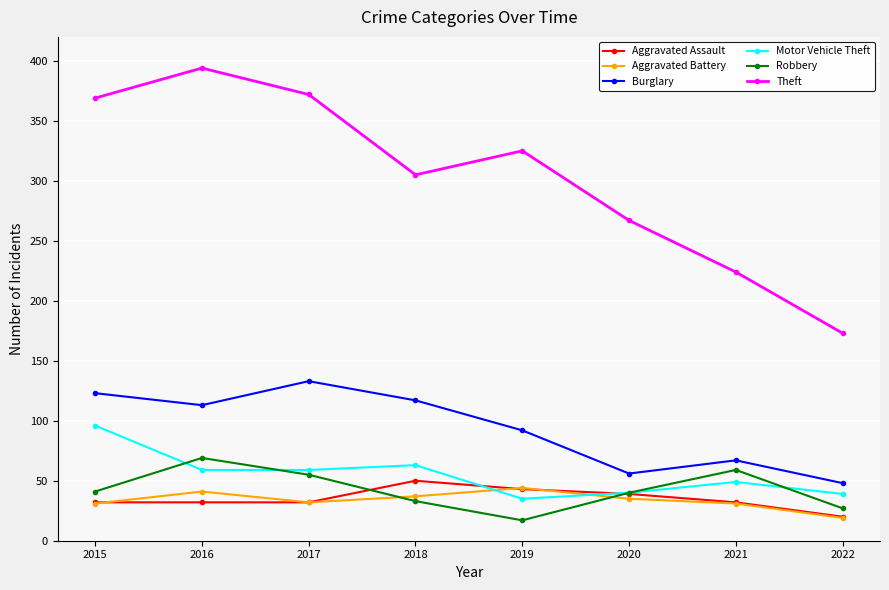

What is the spread (max minus min) of values at 2018?

272